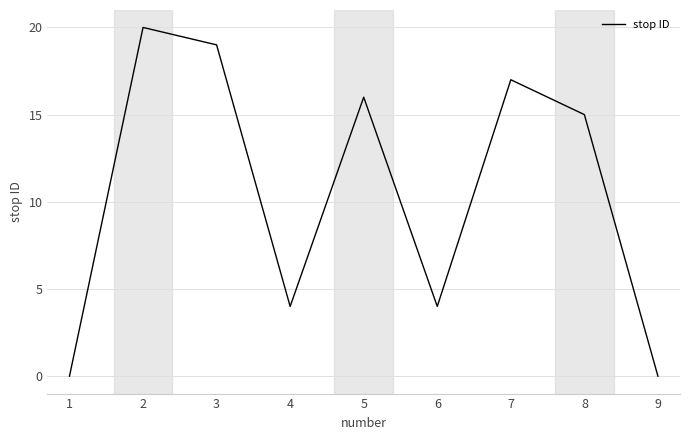

Which has a higher value, 8 or 7?

7